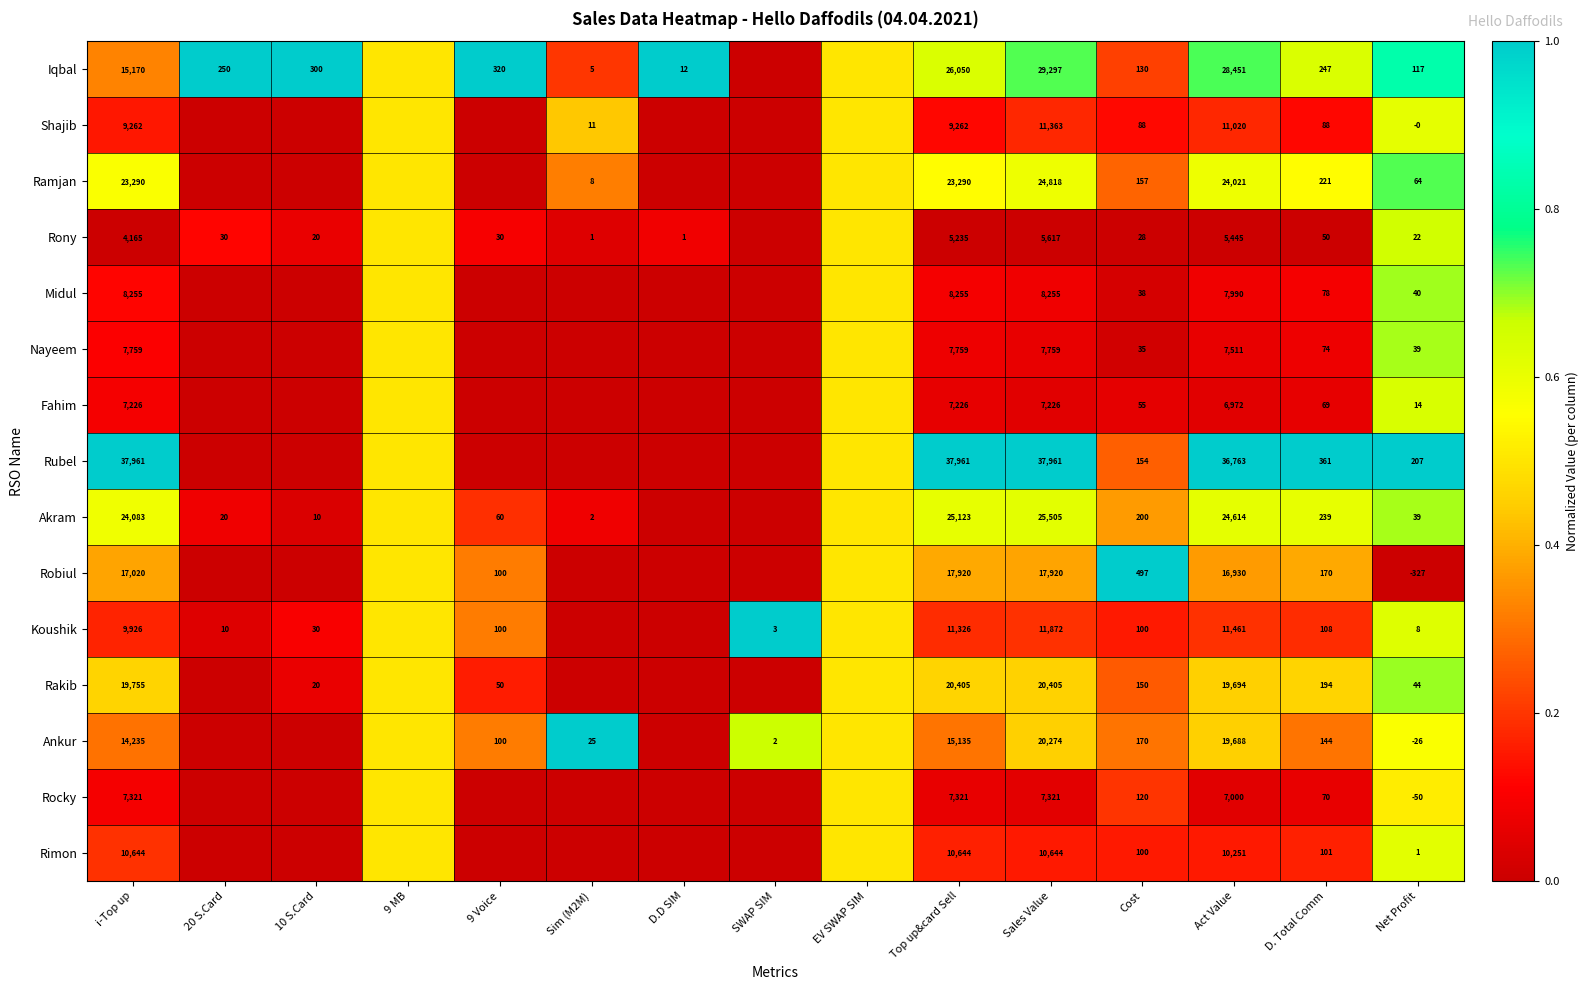

What is the total value across all series at i-Top up?

216072.0